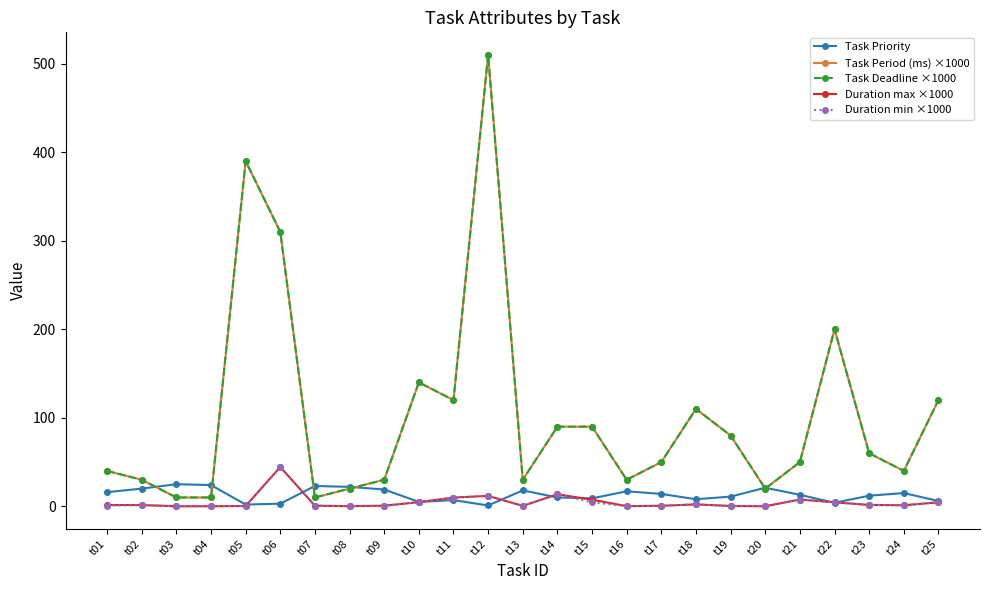

Does the chart have visible grid lines?

No